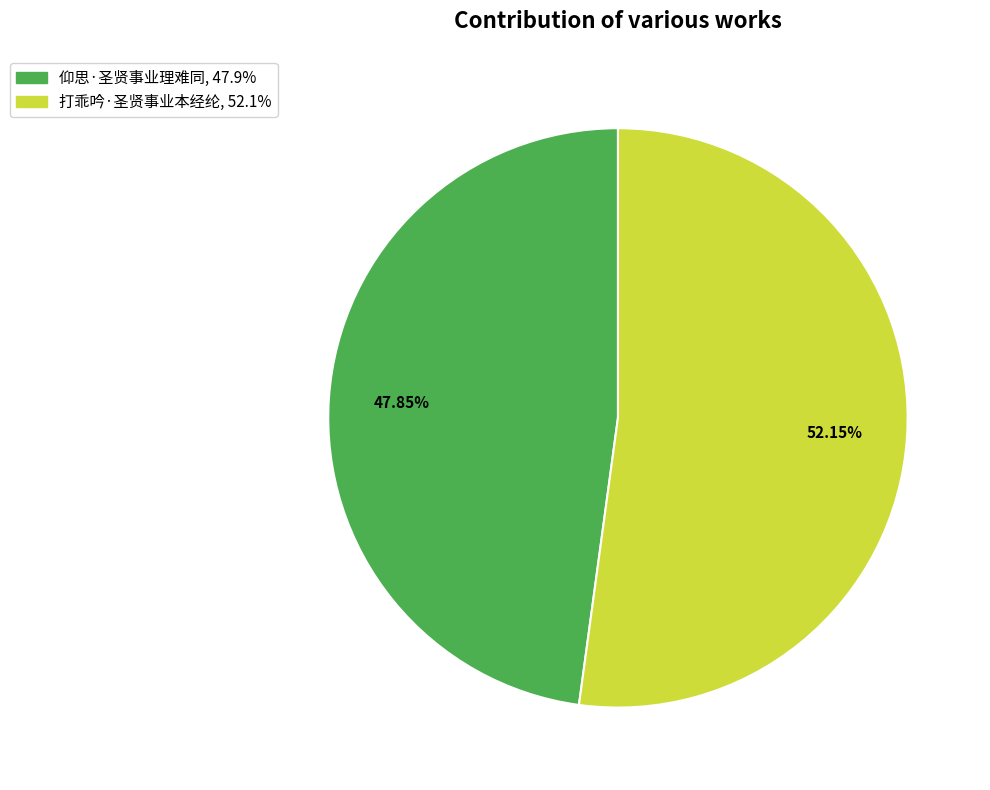

What is the majority slice?

打乖吟·圣贤事业本经纶